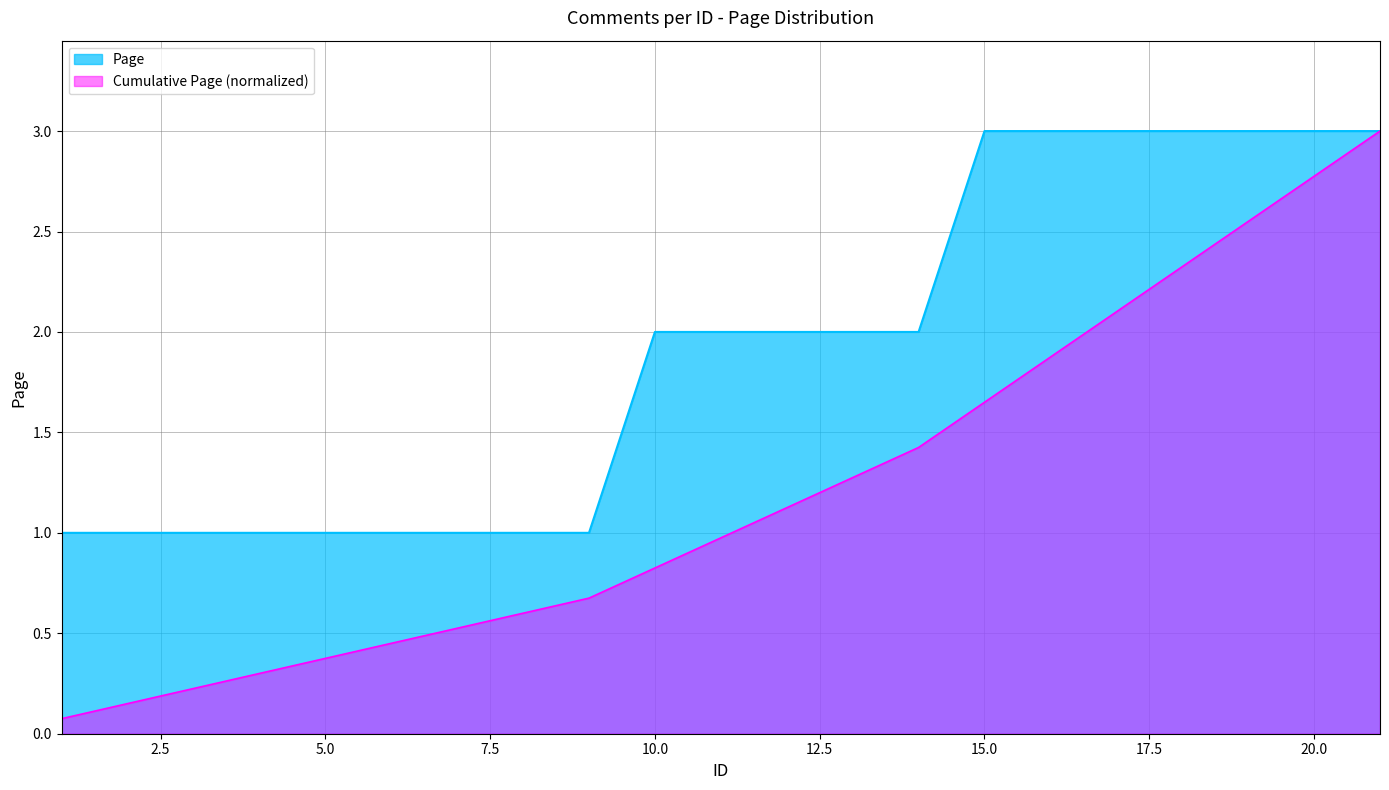

Which category has the highest value across all series?

15